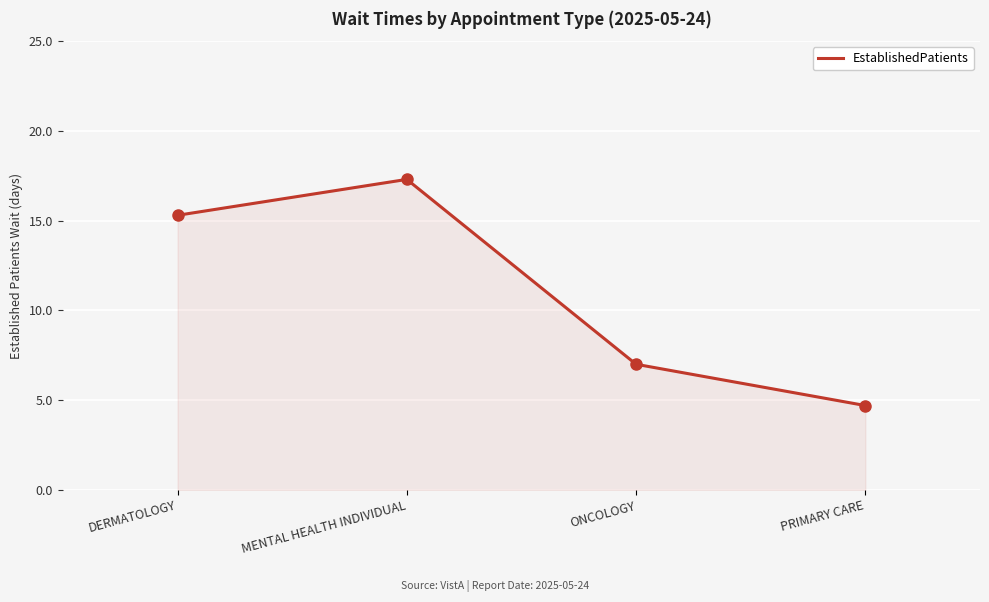

Rank the categories by value from lowest to highest.

PRIMARY CARE, ONCOLOGY, DERMATOLOGY, MENTAL HEALTH INDIVIDUAL